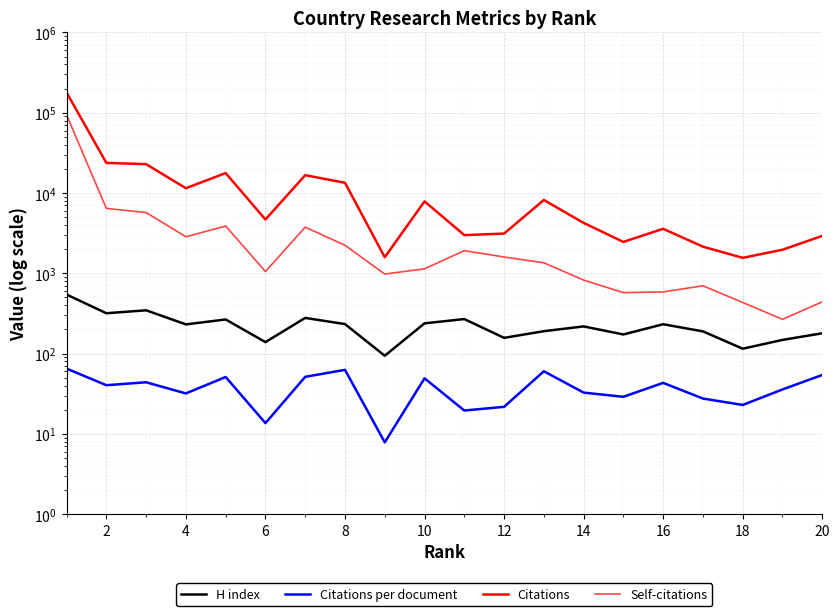

What is the difference between the maximum and minimum values in the Citations per document series?

57.1